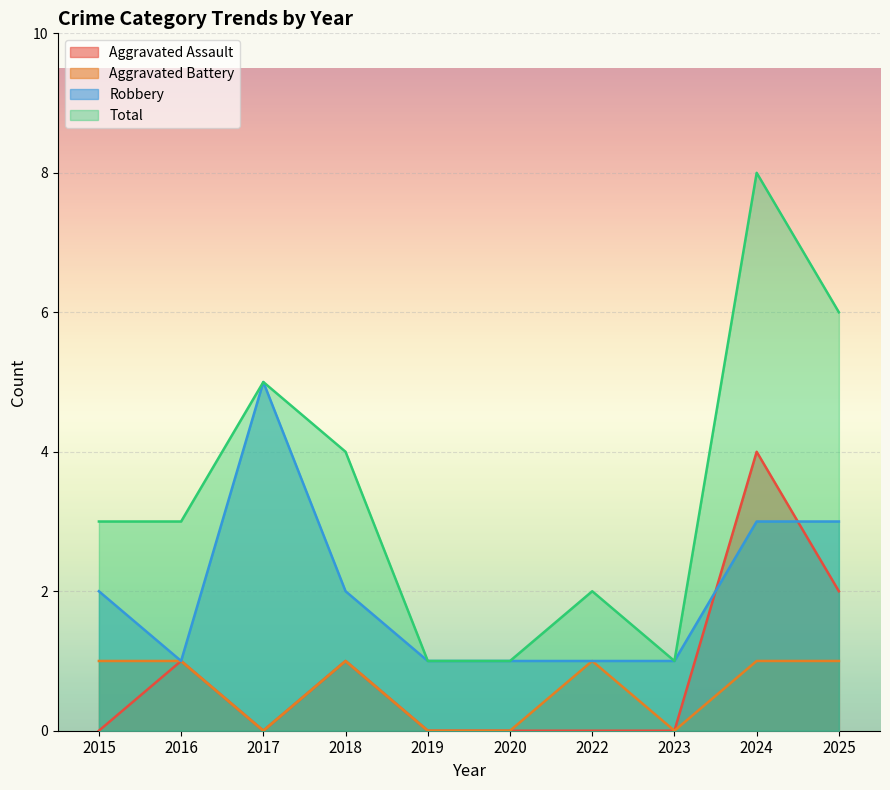

List the labels in order of Robbery value, largest first.

2017, 2024, 2025, 2015, 2018, 2016, 2019, 2020, 2022, 2023